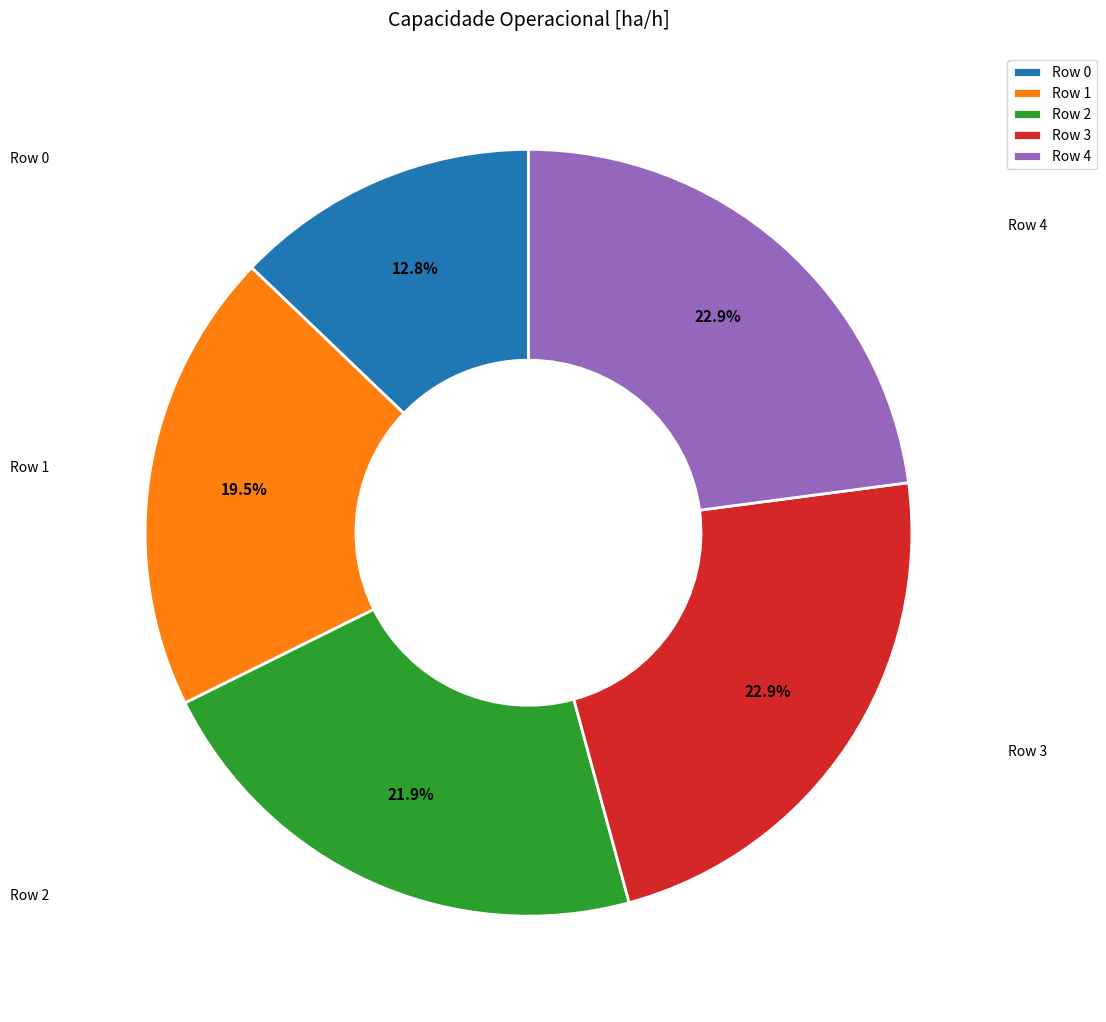

To the nearest percent, what is the combined percentage of Row 0 and Row 3?

36%